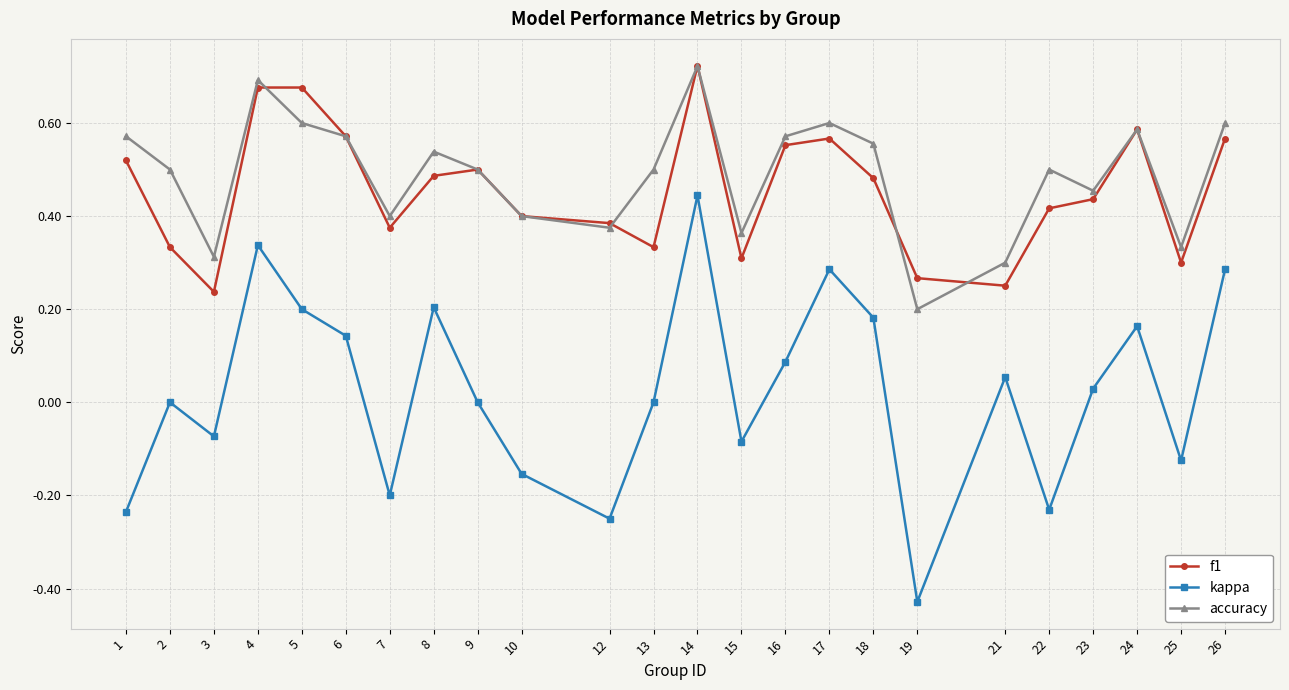

How many lines are shown in the chart?

3